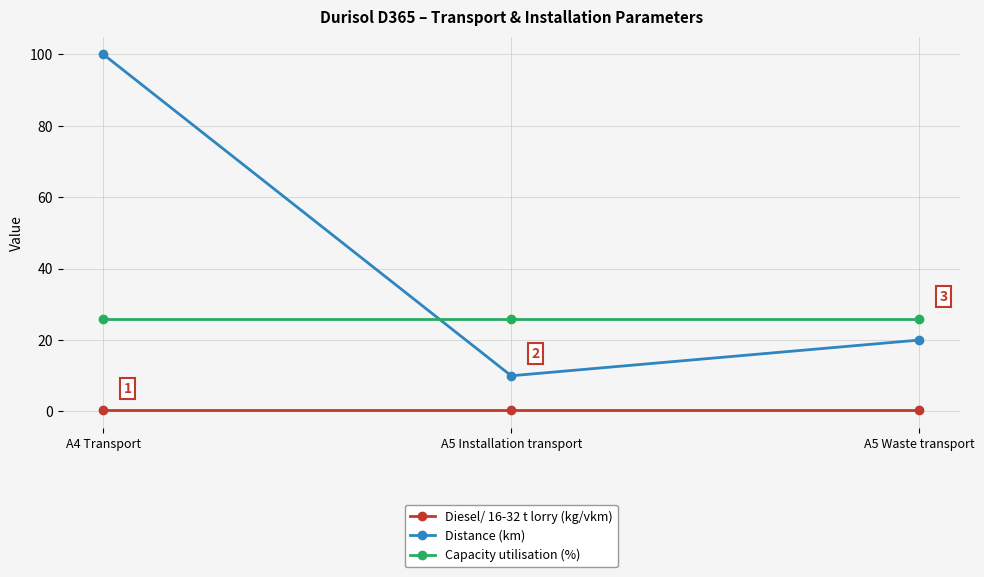

What is the minimum value for Capacity utilisation (%)?

26.0